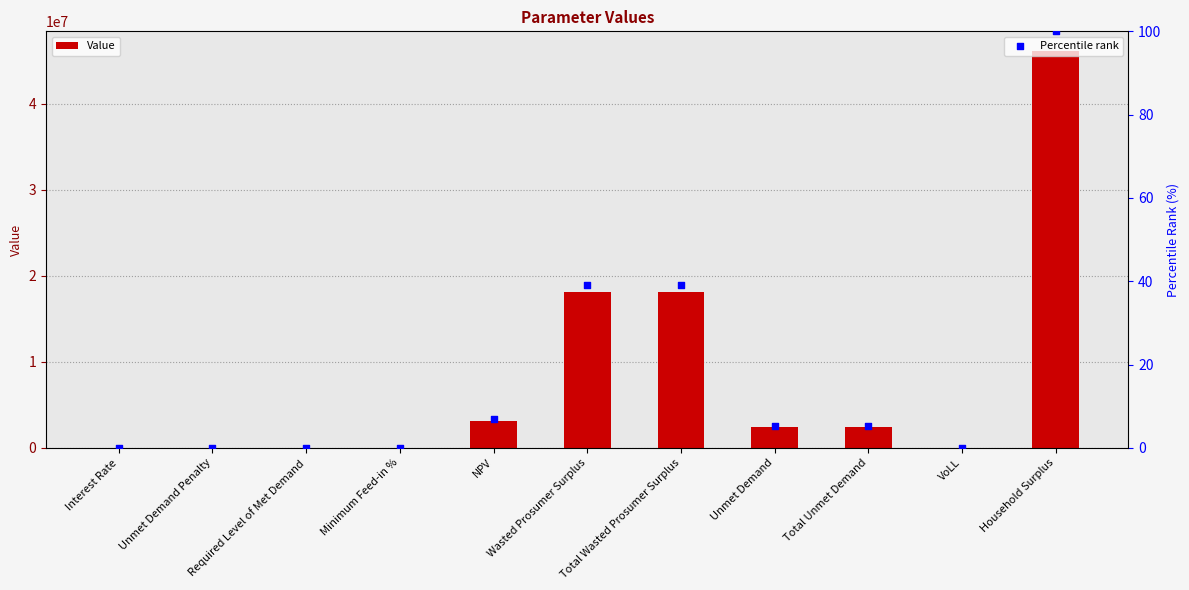

What is the total value across all series at Wasted Prosumer Surplus?

18093361.0